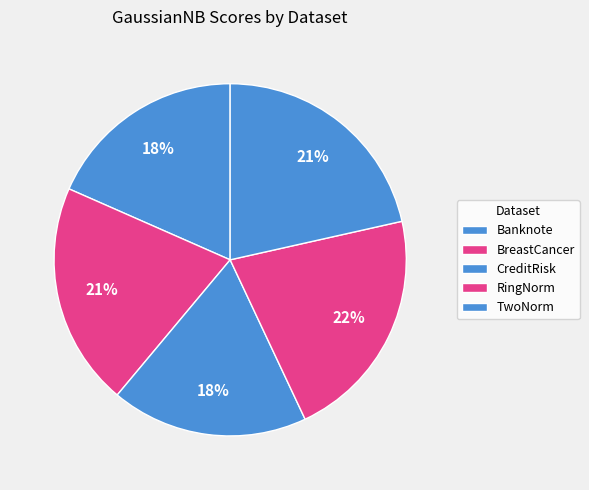

How many slices are in this pie chart?

5